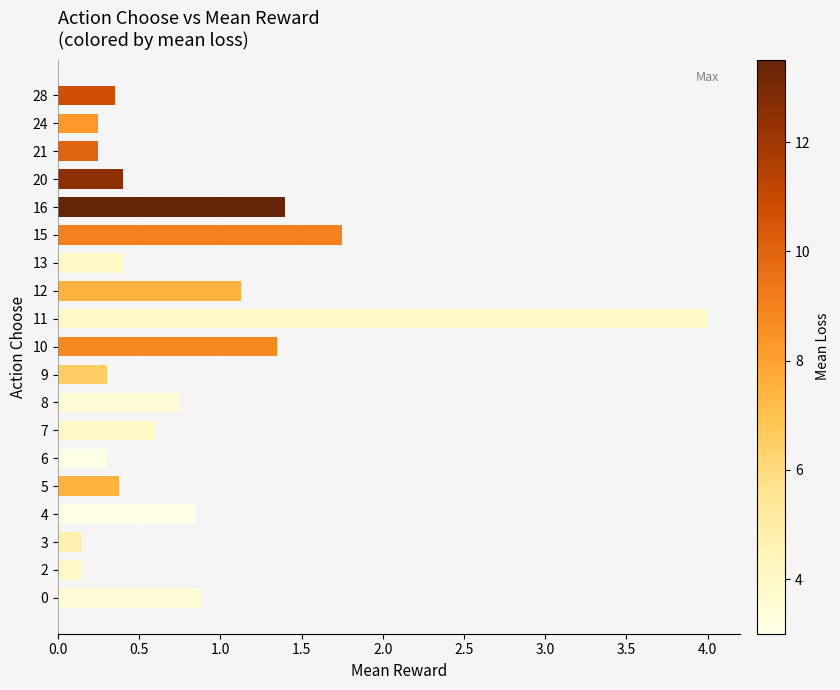

What value does the data have at 7?

0.6